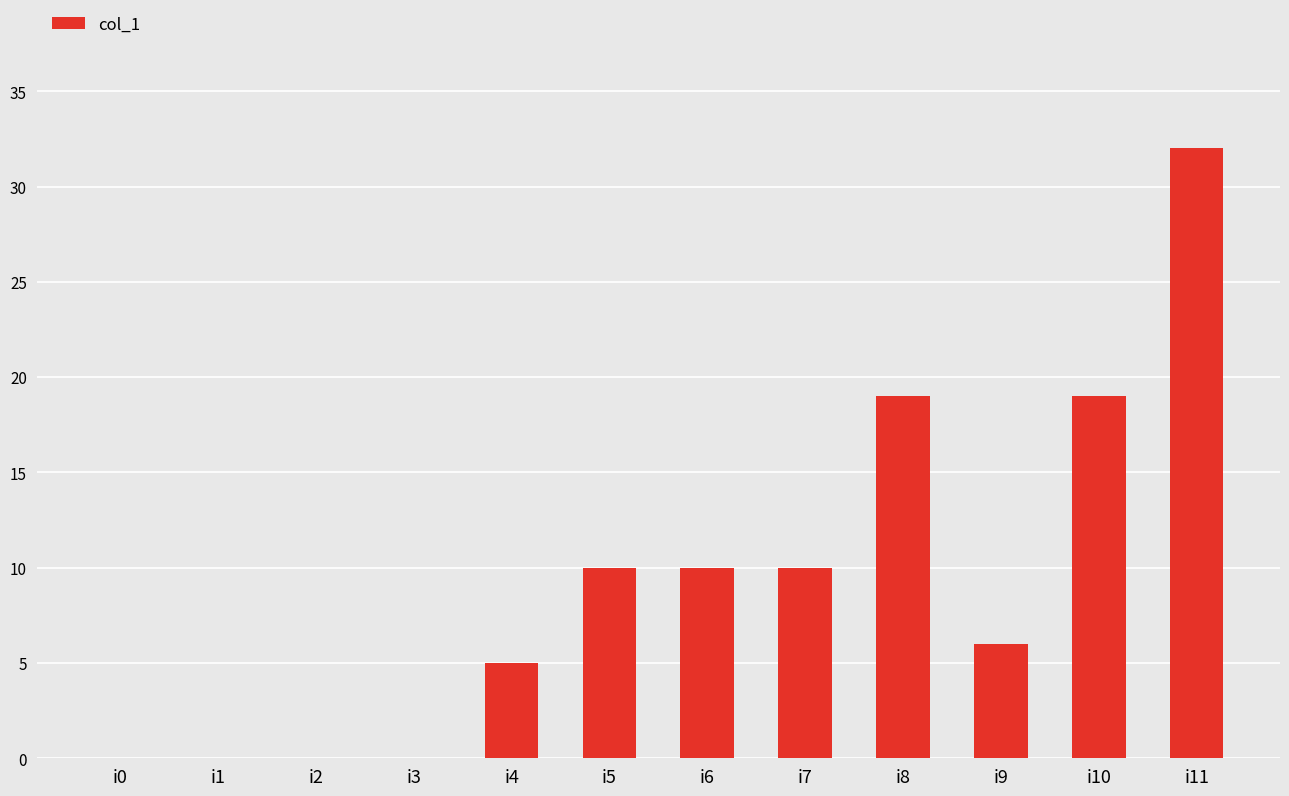

What is the approximate value at i4?

5